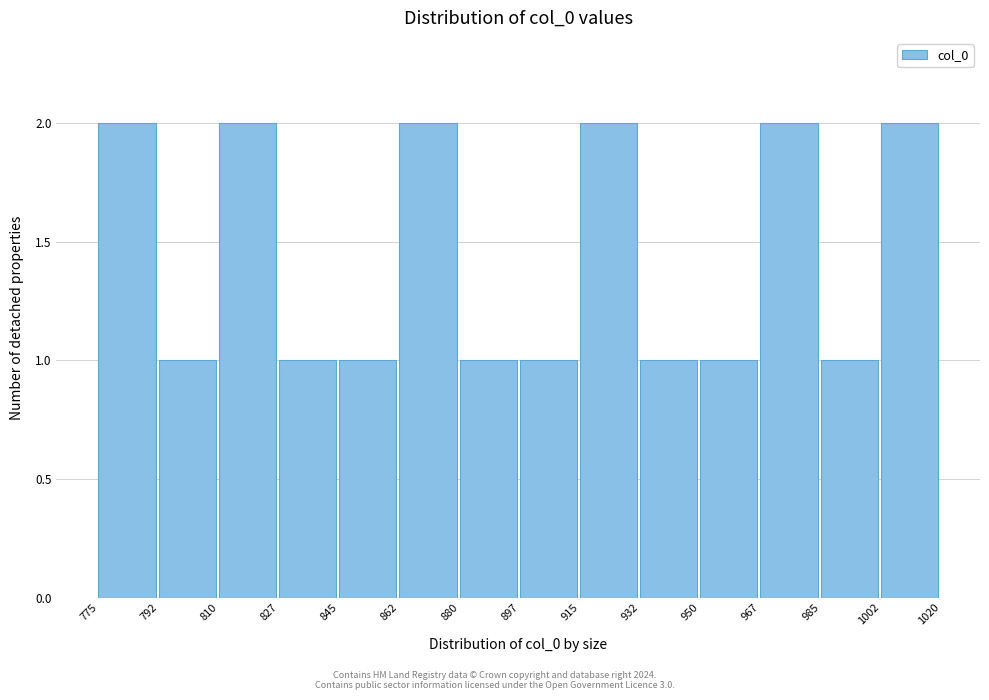

Reading left to right, transcribe this chart: for each bar, give the range it covers on the x-axis and its height. The values are not printed on the chart, so give them approximately, as read against the axis.

775 to 792: 2
792 to 810: 1
810 to 827: 2
827 to 845: 1
845 to 862: 1
862 to 880: 2
880 to 897: 1
897 to 915: 1
915 to 932: 2
932 to 950: 1
950 to 967: 1
967 to 985: 2
985 to 1002: 1
1002 to 1020: 2